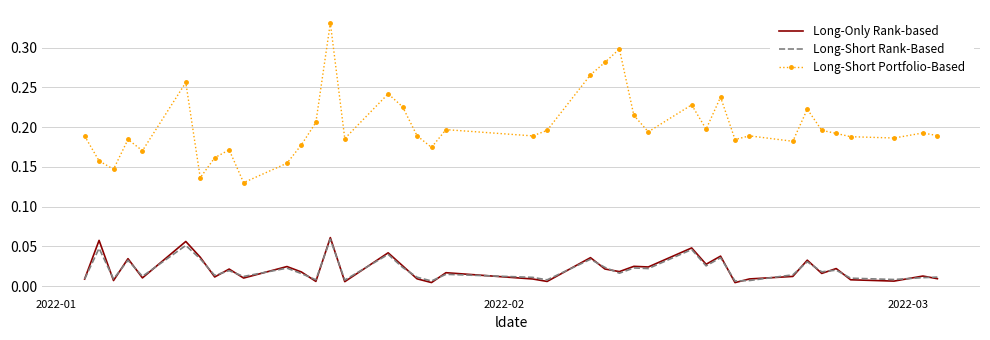

True or false: Long-Short Portfolio-Based and Long-Short Rank-Based intersect in this chart.

False